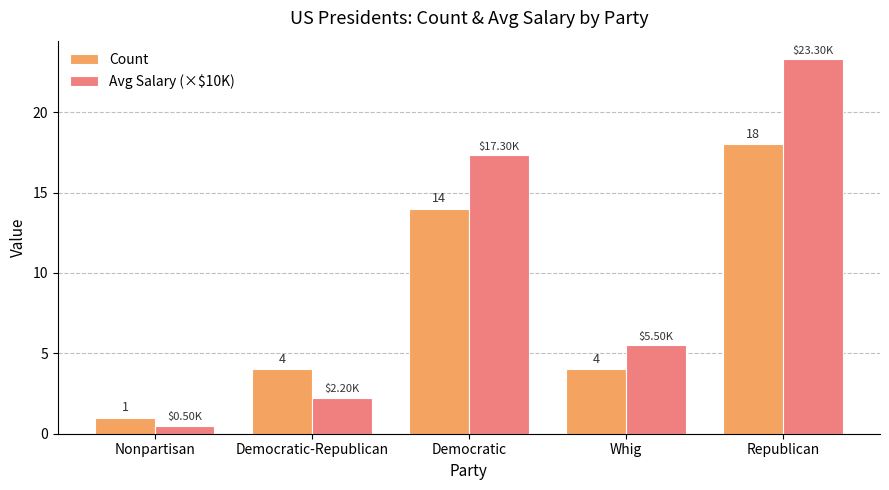

Is the value of Count at Democratic greater than the value of Avg Salary (×$10K) at Nonpartisan?

Yes